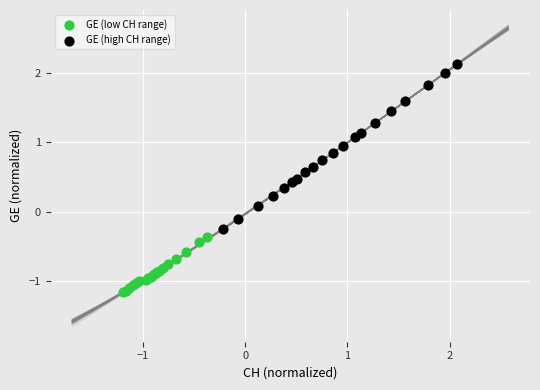

Which series reaches the minimum Y coordinate?

GE (low CH range)